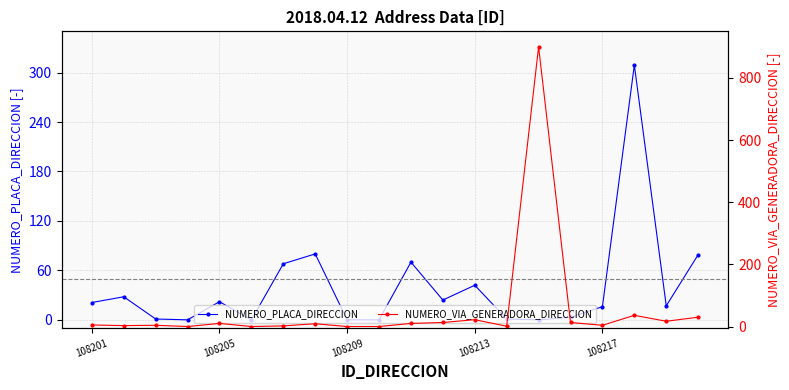

Reading right to left, extract all data points from this chart.

NUMERO_PLACA_DIRECCION: 79	17	309	16	3	0	1	42	24	70	0	0	80	68	0	22	0	1	28	21
NUMERO_VIA_GENERADORA_DIRECCION: 30	17	36	4	13	900	1	22	13	10	0	0	9	2	0	10	0	4	3	5